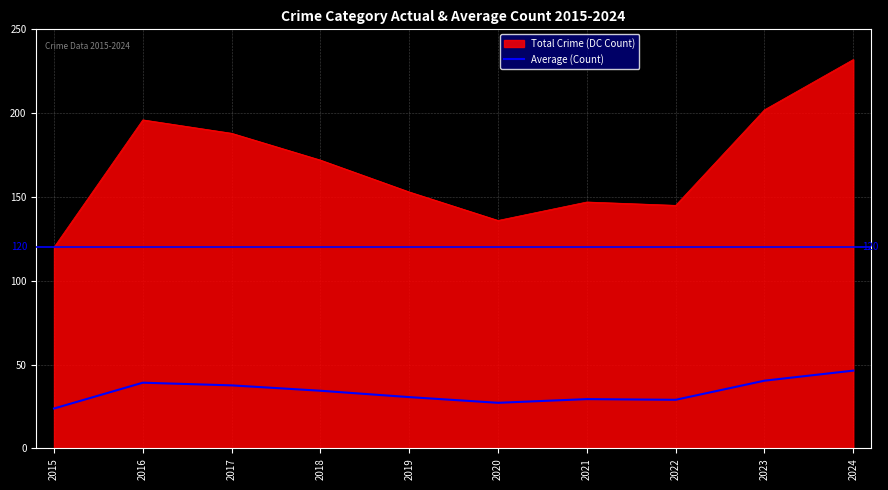

True or false: Average (Count) and Total Crime (DC Count) intersect in this chart.

False